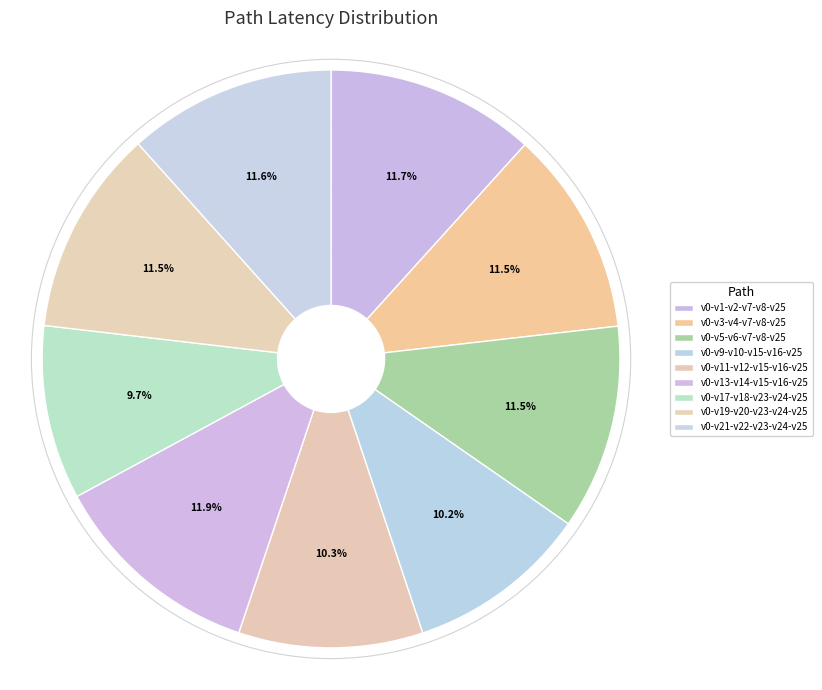

Is it true that v0-v1-v2-v7-v8-v25 is 12% of the pie?

True